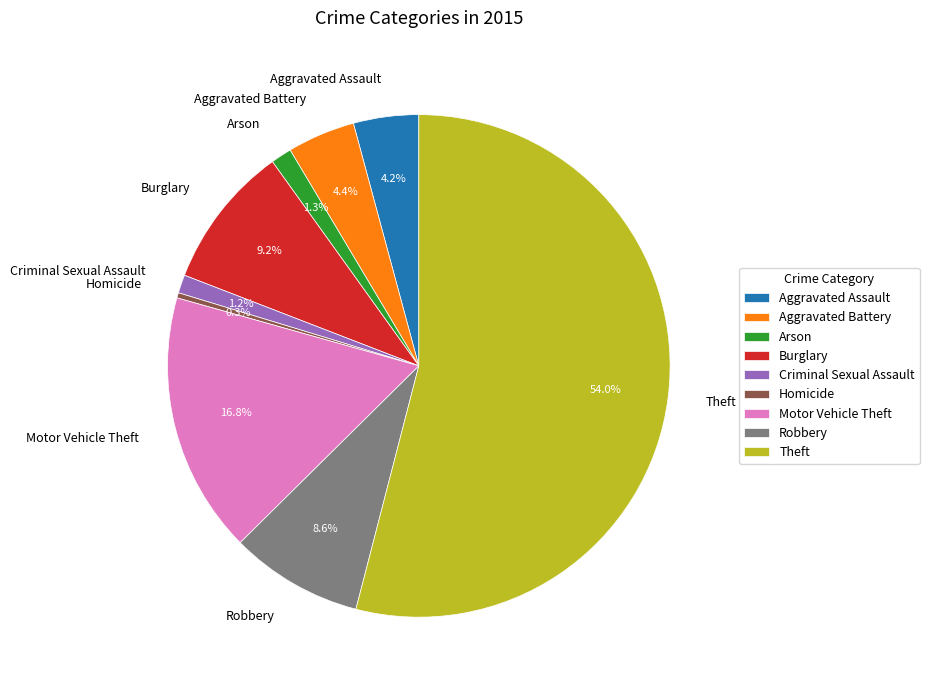

True or false: Burglary accounts for 16% of the total.

False